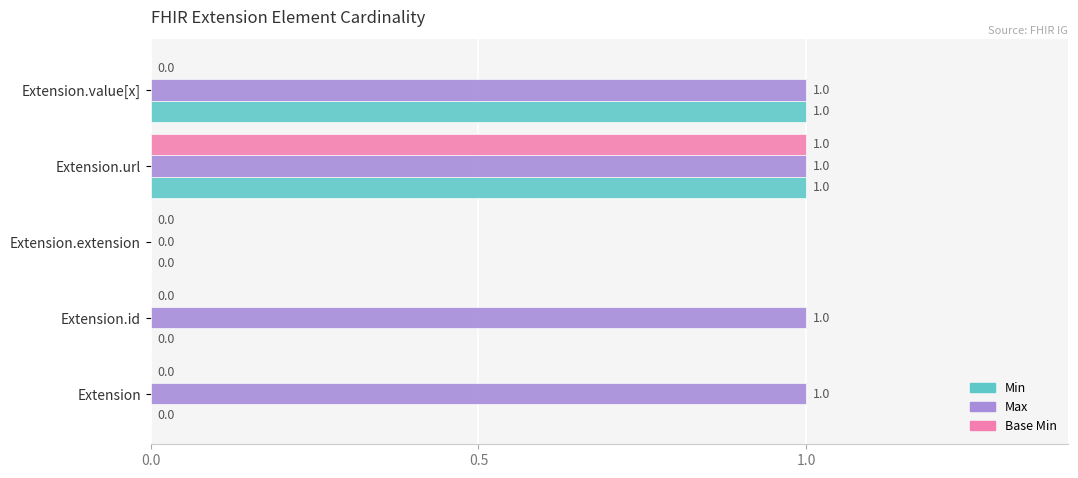

True or false: Base Min has a value of 0 at Extension.url.

False